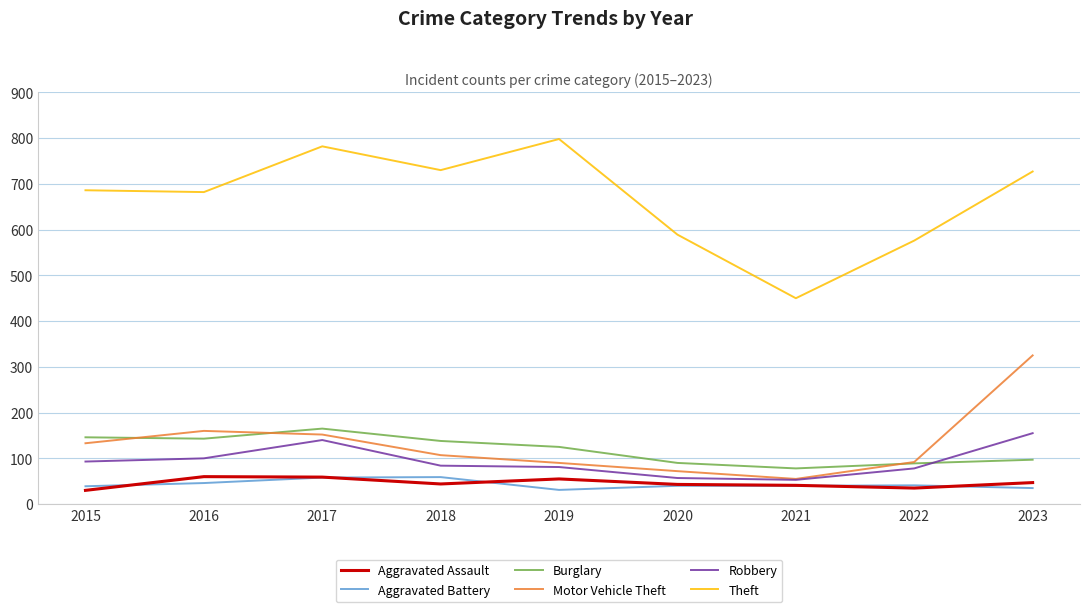

Which series changed the most between 2018 and 2020?

Theft